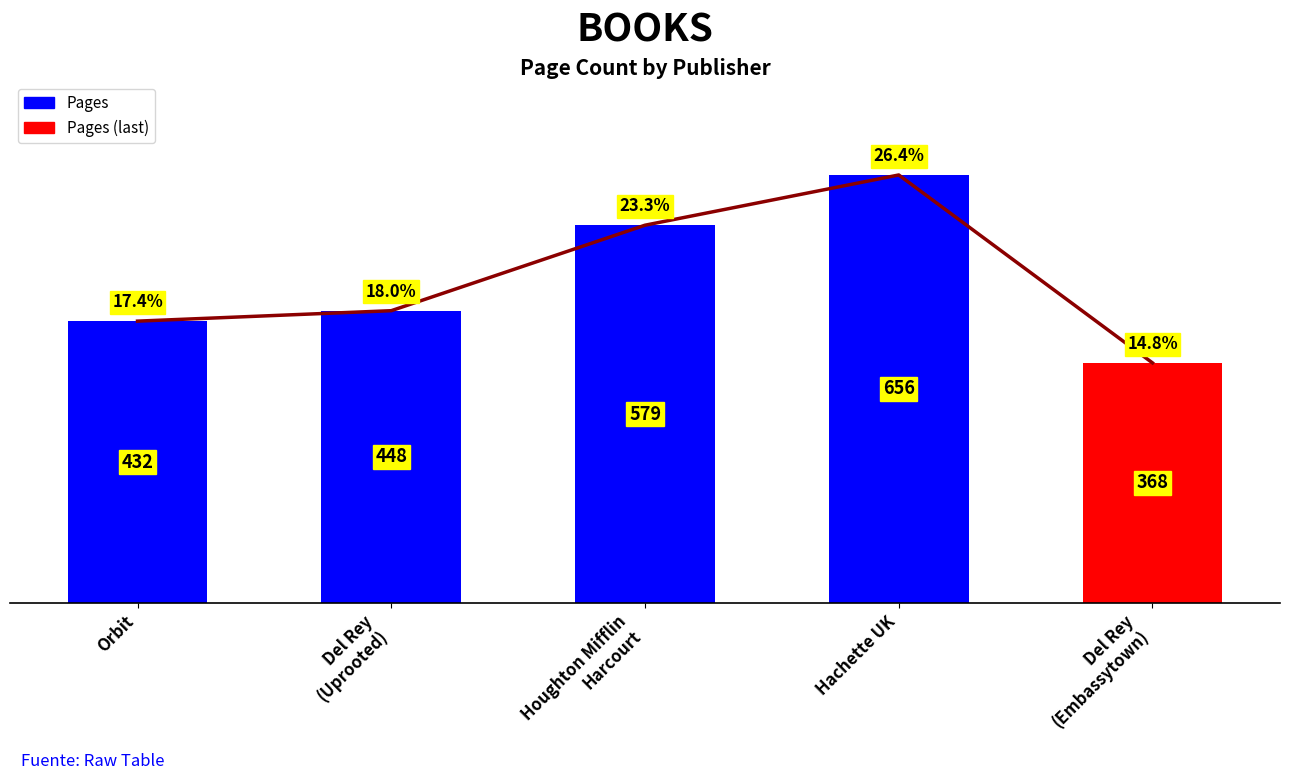

Which label corresponds to the smallest value in the chart?

Del Rey
(Embassytown)